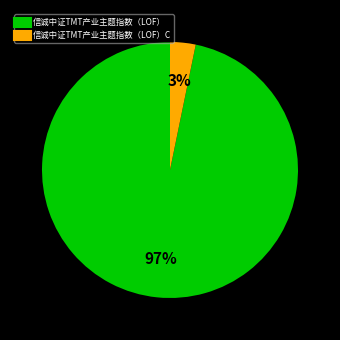

Is there a majority slice in this chart?

Yes